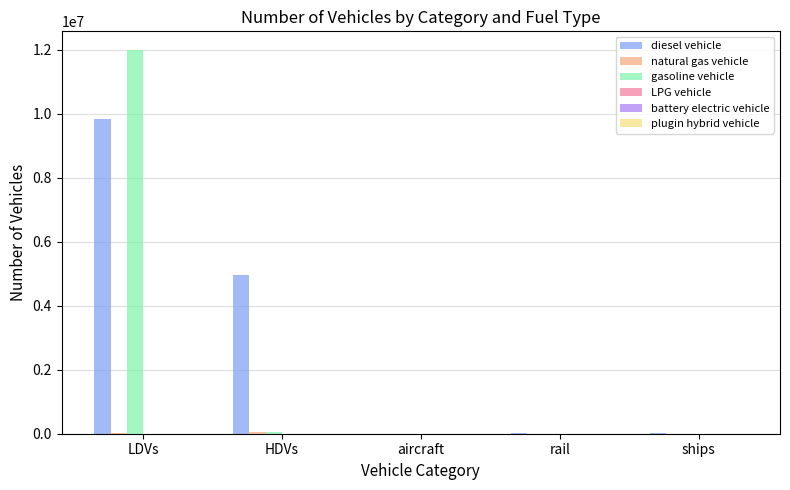

Which series changed the most between LDVs and rail?

gasoline vehicle